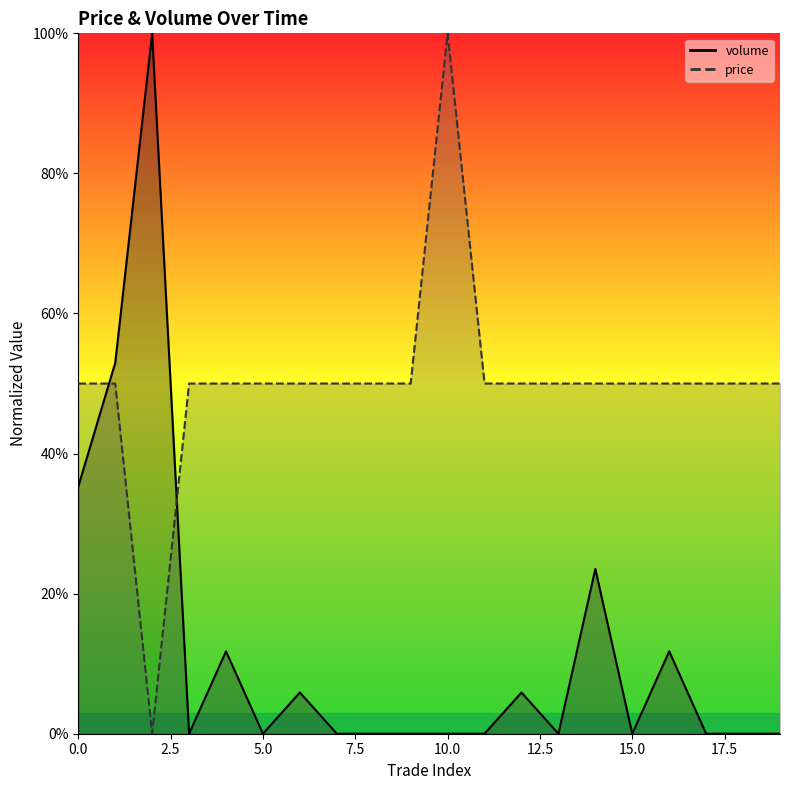

Reading left to right, extract all data points from this chart.

volume: 0.4	0.5	1.0	0.0	0.1	0.0	0.1	0.0	0.0	0.0	0.0	0.0	0.1	0.0	0.2	0.0	0.1	0.0	0.0	0.0
price: 0.5	0.5	0.0	0.5	0.5	0.5	0.5	0.5	0.5	0.5	1.0	0.5	0.5	0.5	0.5	0.5	0.5	0.5	0.5	0.5